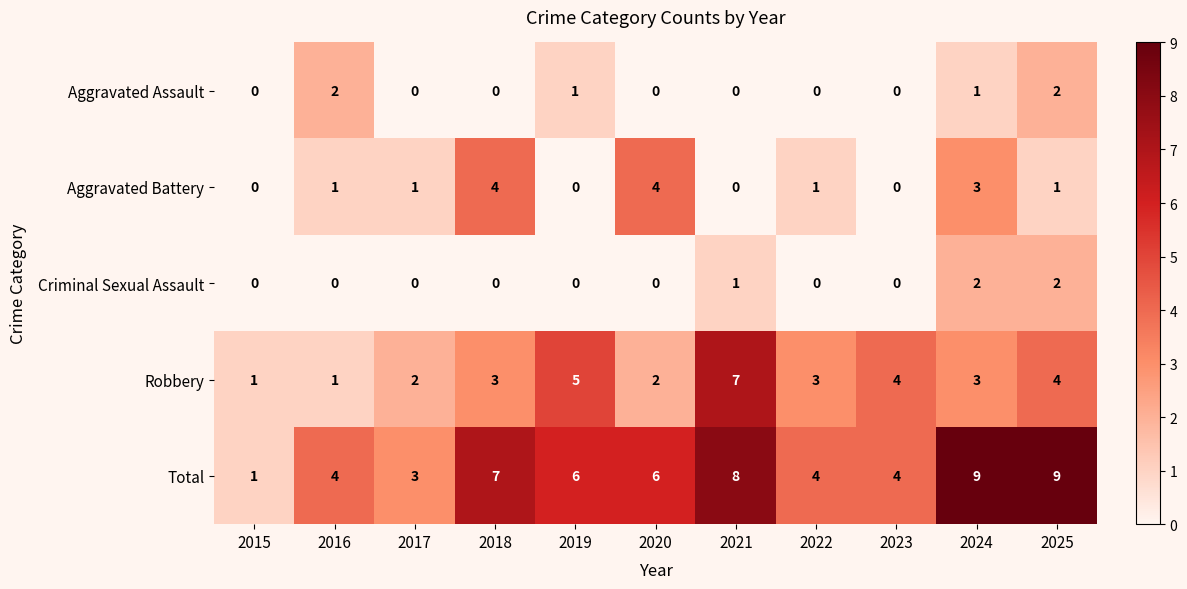

What is the total value across all series at 2016?

8